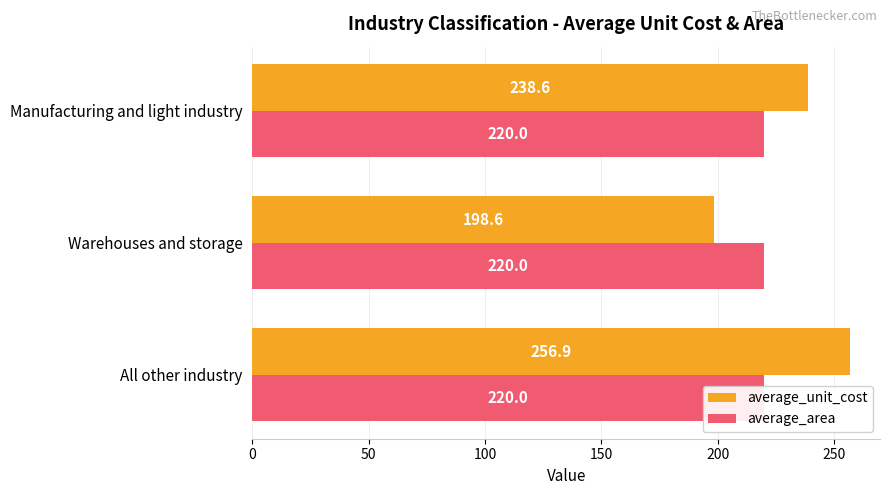

List the series in order of their overall mean, highest first.

average_unit_cost, average_area